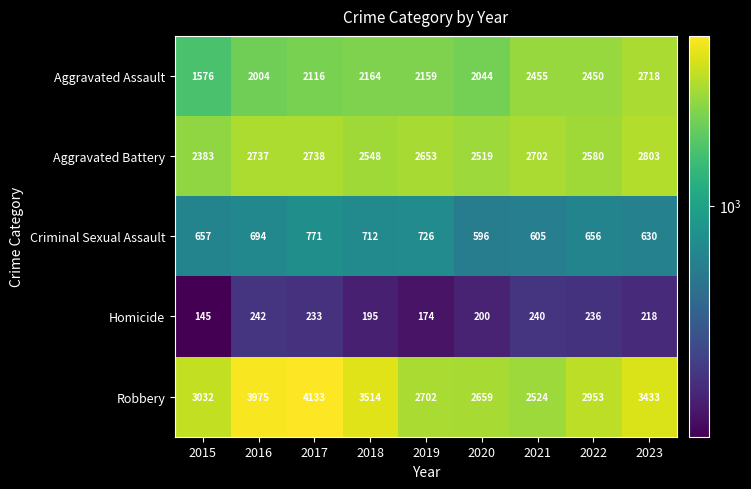

What is the approximate value of Homicide at 2020?

200